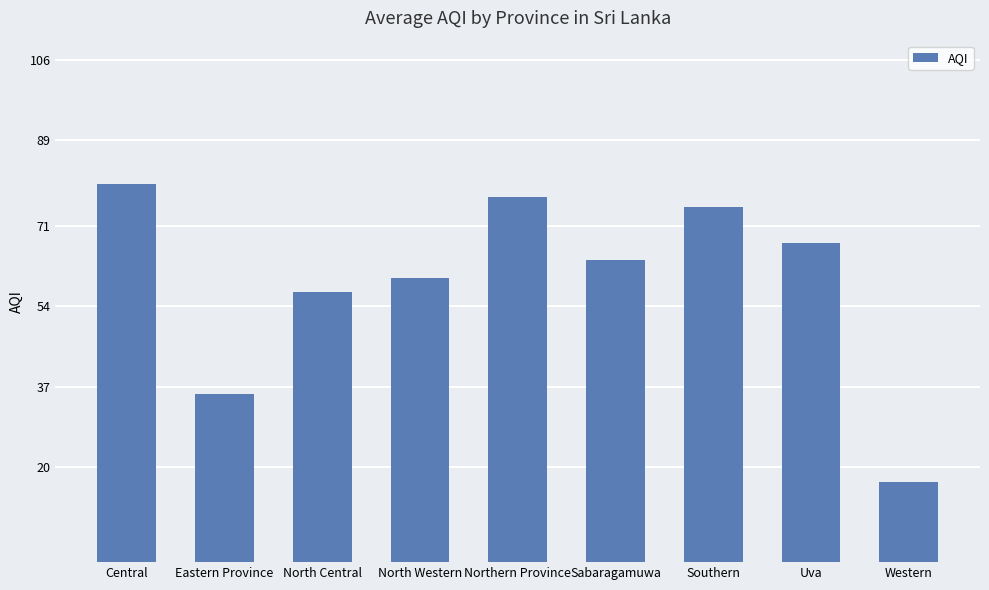

What is the label of the 4th bar from the left?

North Western